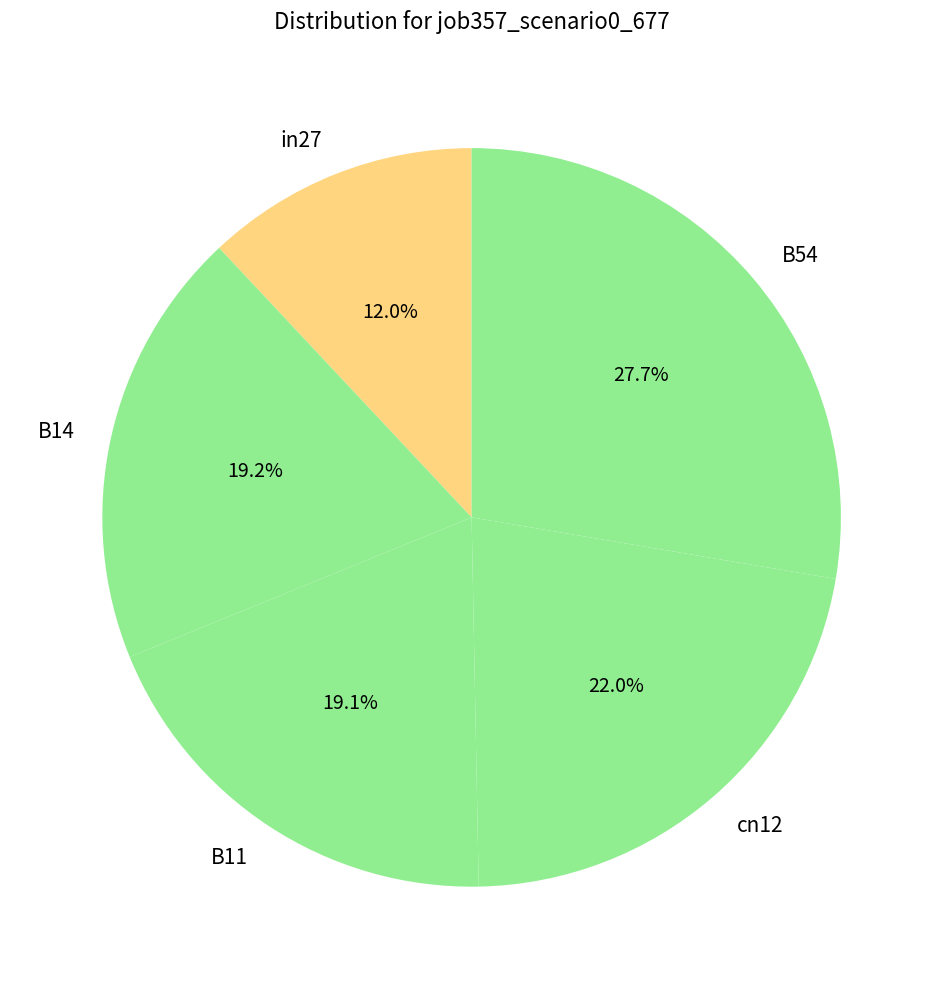

What percentage is the cn12 slice, to the nearest percent?

22%